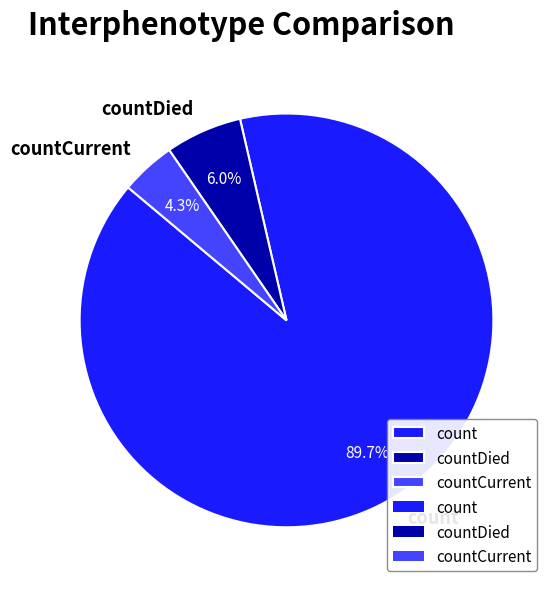

To the nearest percent, what is the combined percentage of count and countDied?

96%